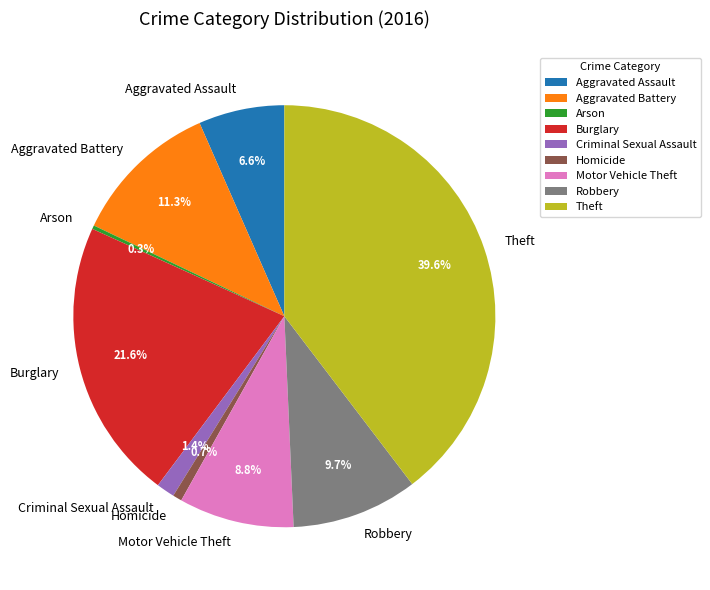

Is it true that Aggravated Battery is 11% of the pie?

True